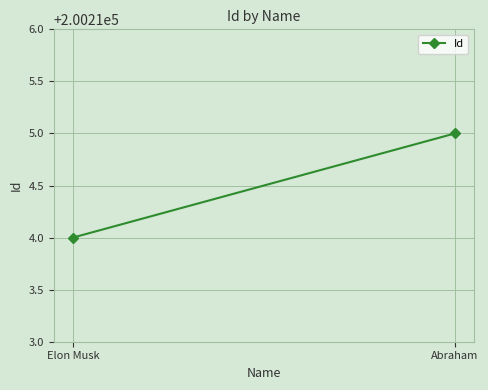

What is the label of the 2nd point from the left?

Abraham